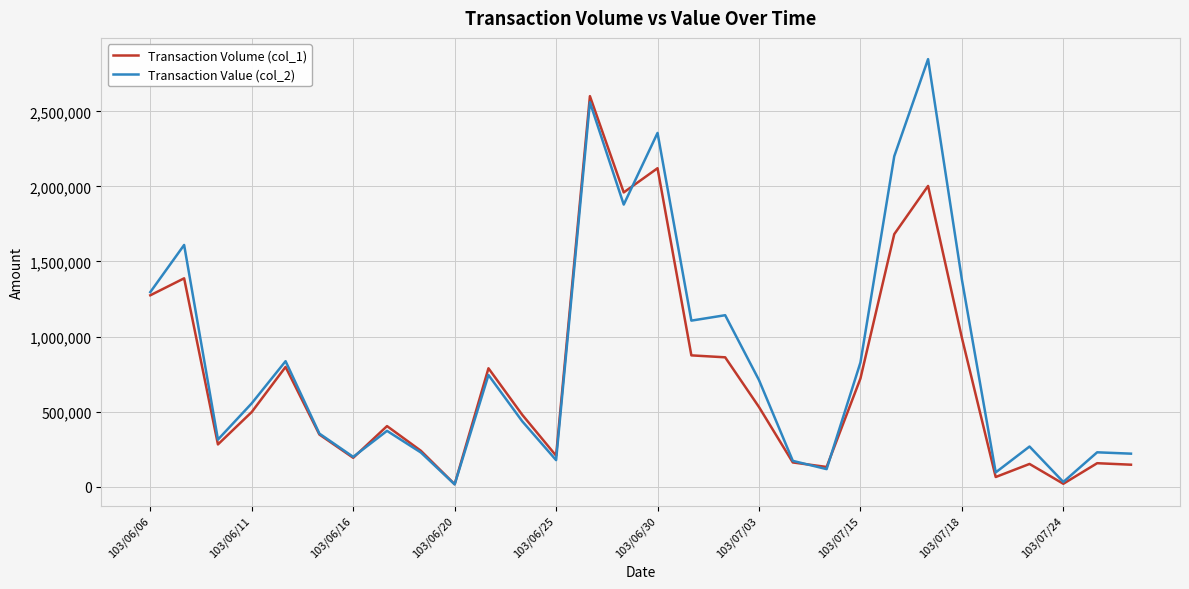

Which series has the widest spread of values?

Transaction Value (col_2)